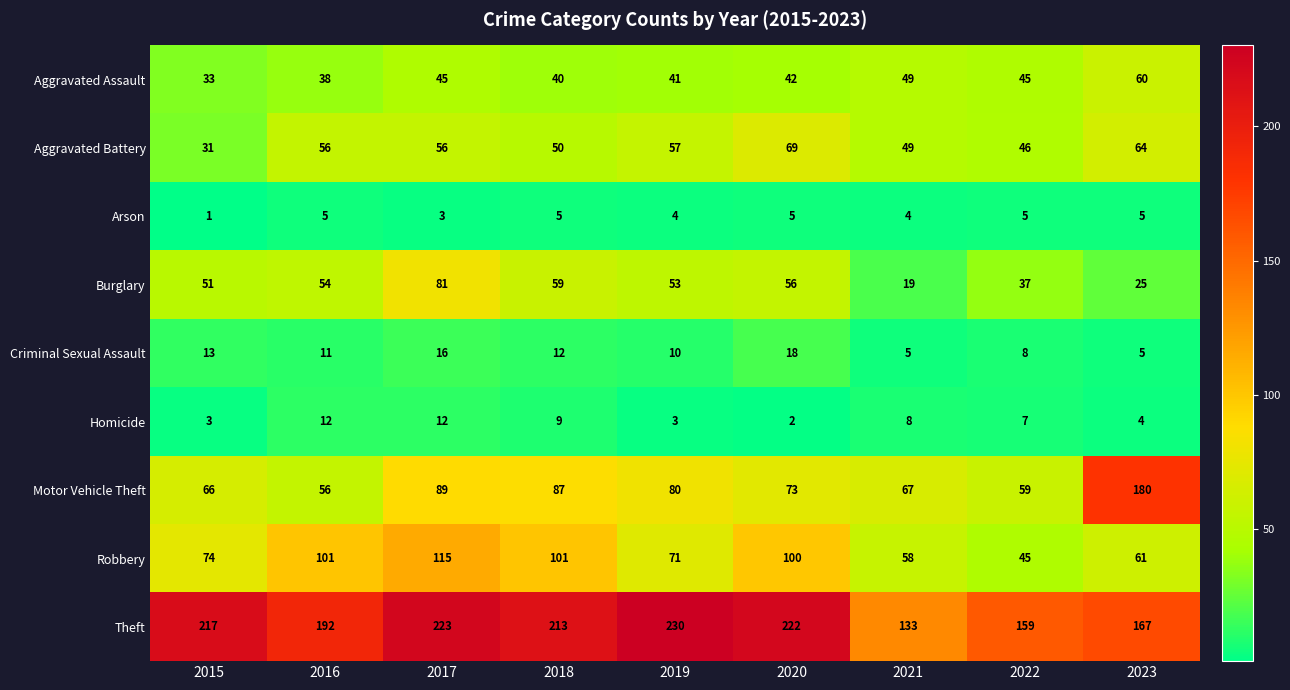

Which series has the largest range (max minus min)?

Motor Vehicle Theft